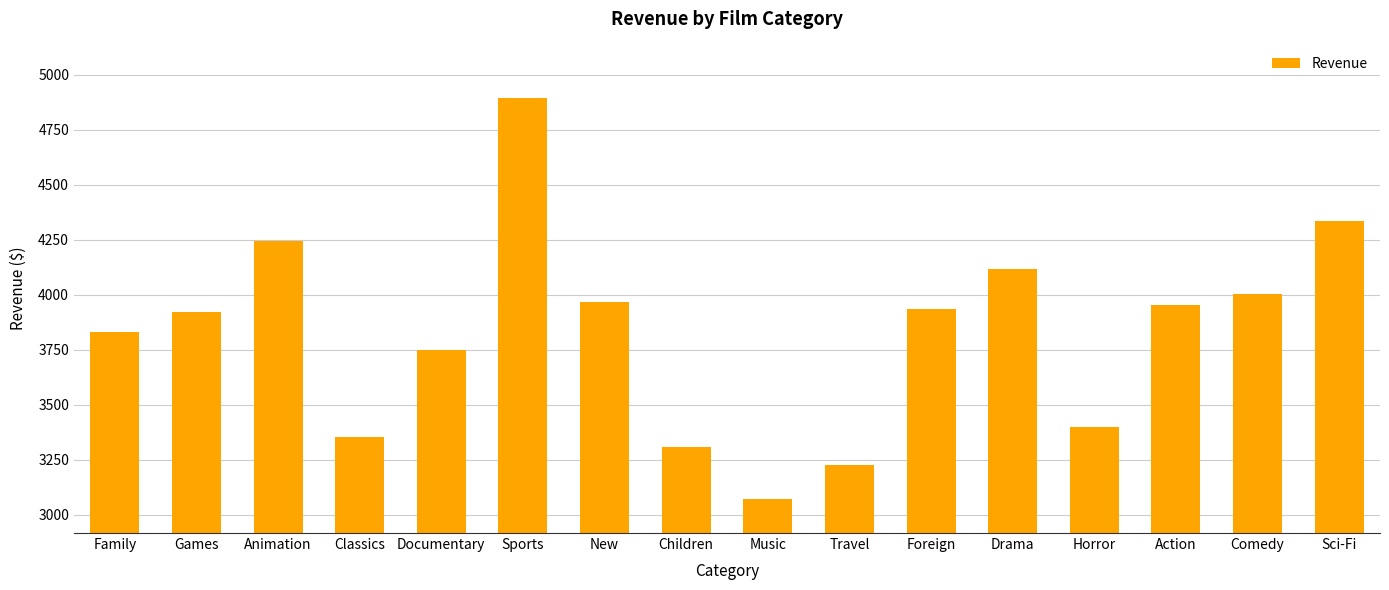

Is it true that the value at Family is 6197.3?

False